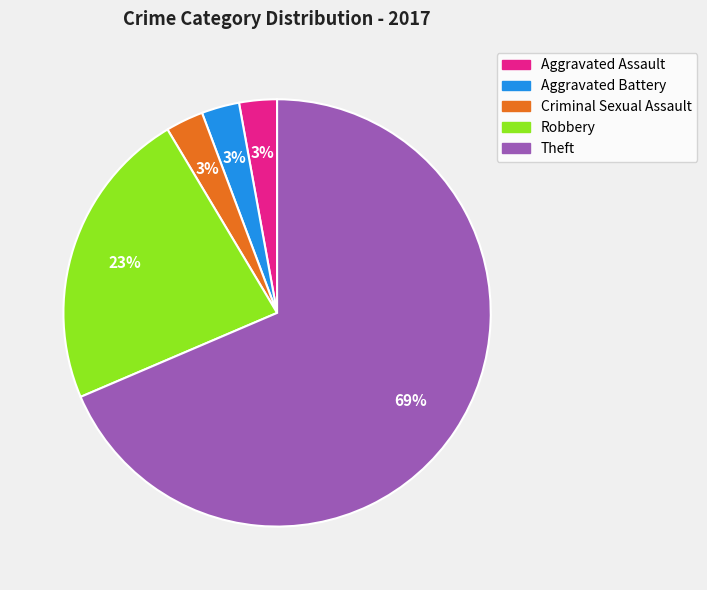

To the nearest percent, what portion does Aggravated Assault represent?

3%